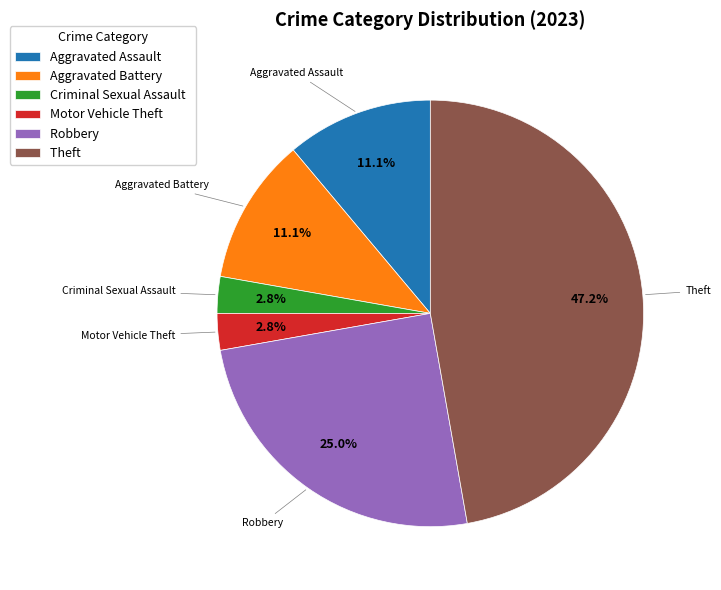

To the nearest percent, what is the combined percentage of Robbery and Criminal Sexual Assault?

28%